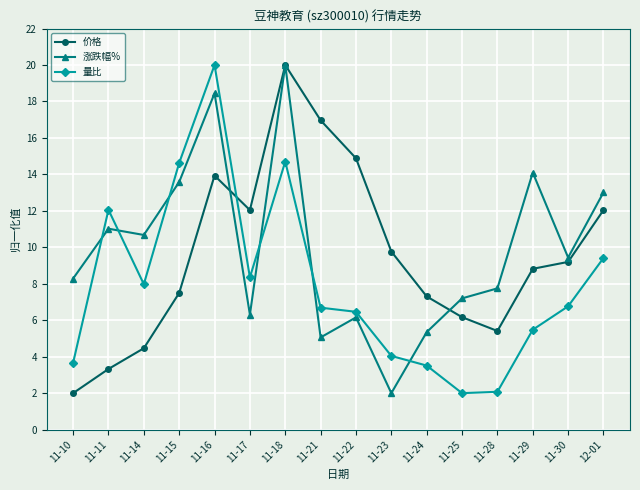

Rank the series at 11-29 from lowest to highest value.

量比, 价格, 涨跌幅%